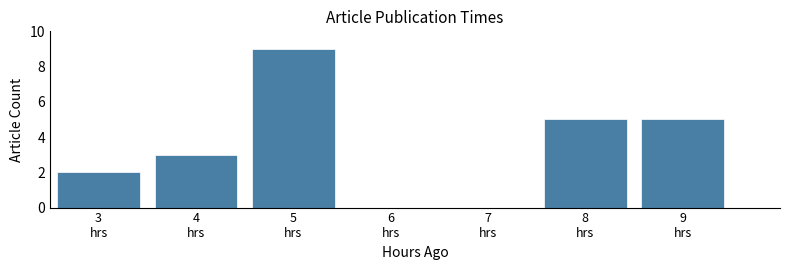

Reading left to right, list every bar in this chart as the range it spans on the x-axis followed by its height. The values are not printed on the chart, so give them approximately, as read against the axis.

2.5 to 3.5: 2
3.5 to 4.5: 3
4.5 to 5.5: 9
5.5 to 6.5: 0
6.5 to 7.5: 0
7.5 to 8.5: 5
8.5 to 9.5: 5